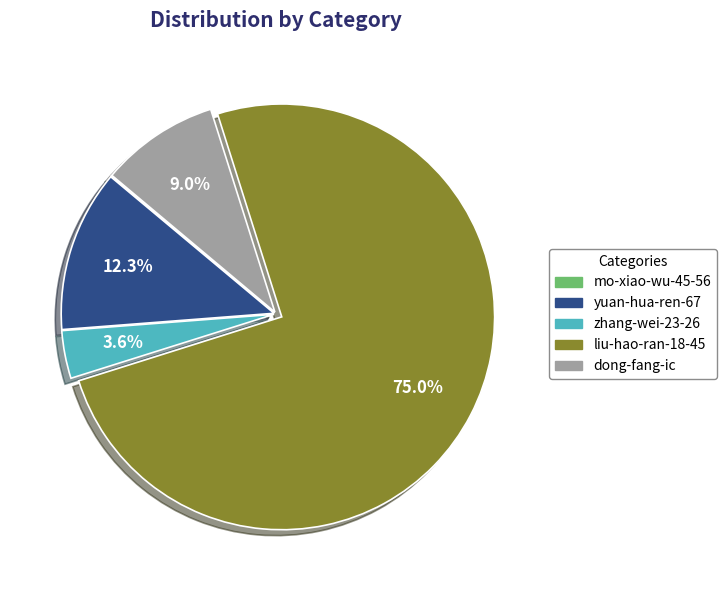

Which category has the biggest portion of the pie?

liu-hao-ran-18-45